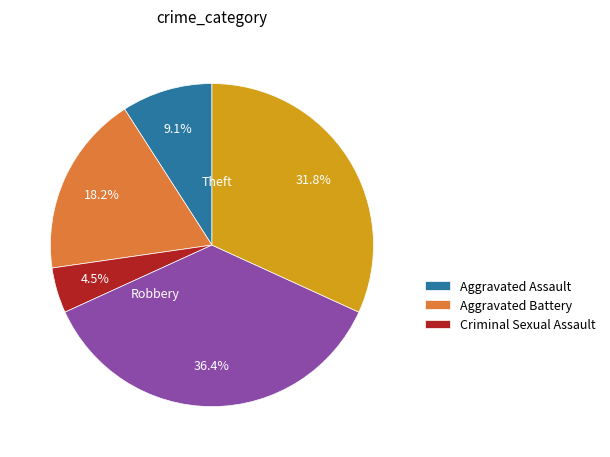

Is there a majority slice in this chart?

No